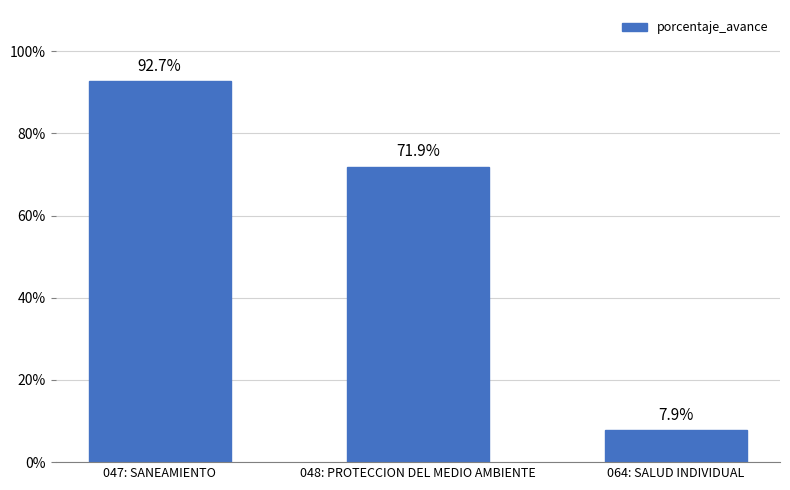

Rank the categories by value from lowest to highest.

064: SALUD INDIVIDUAL, 048: PROTECCION DEL MEDIO AMBIENTE, 047: SANEAMIENTO